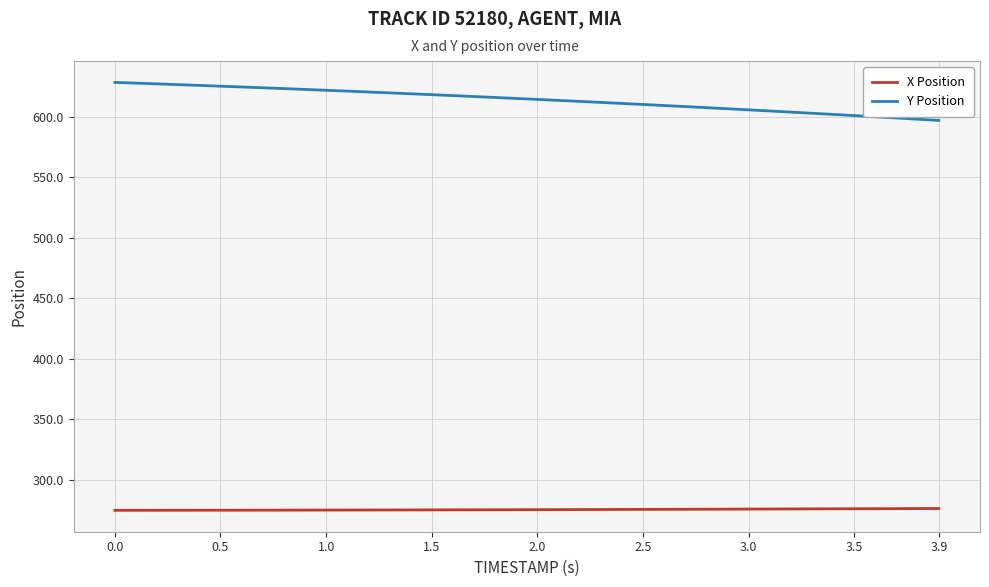

Is this an area chart (filled region under the line)?

No